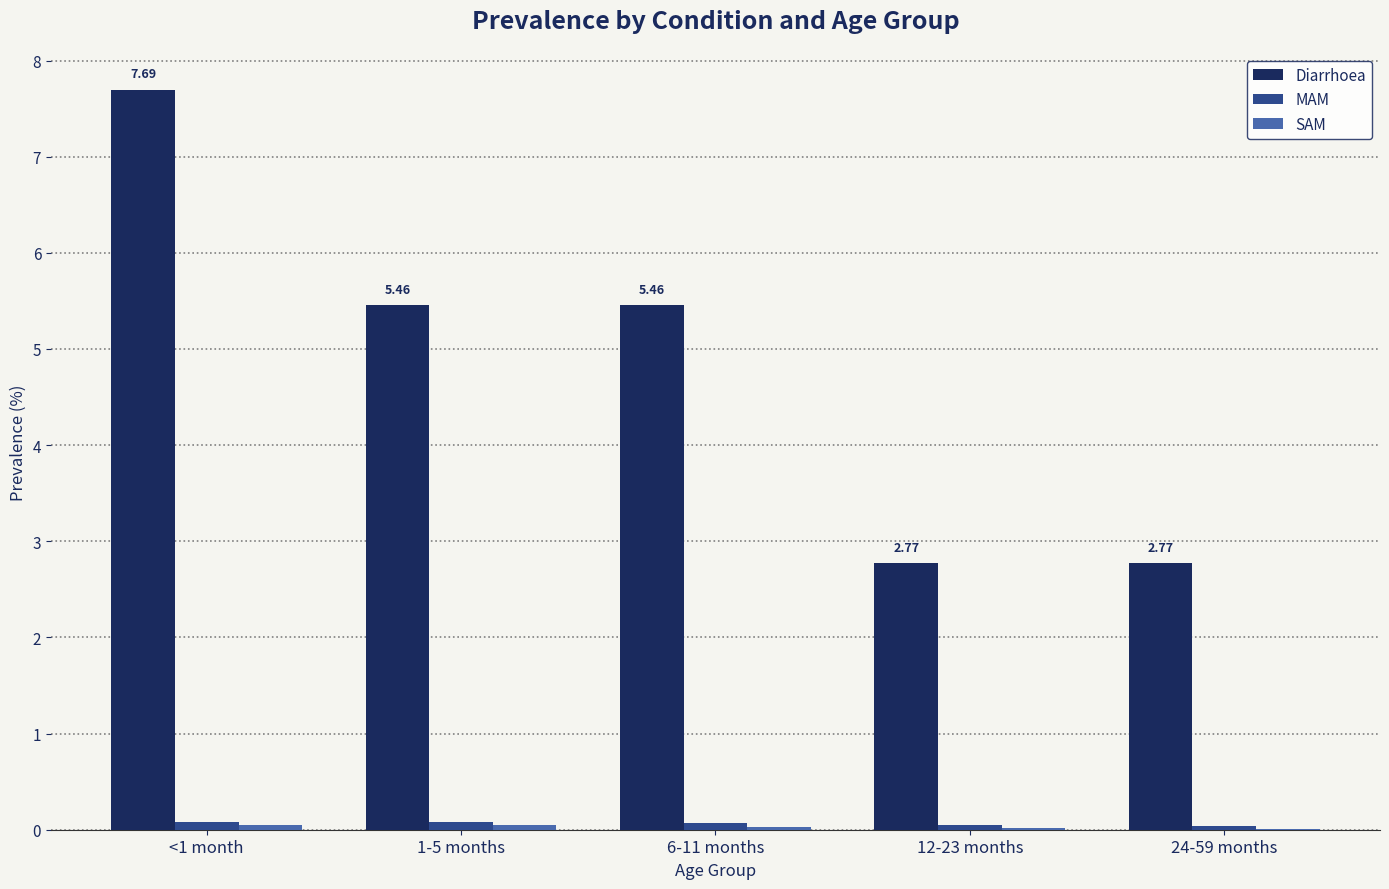

Between 6-11 months and 12-23 months, which series saw the biggest shift?

Diarrhoea